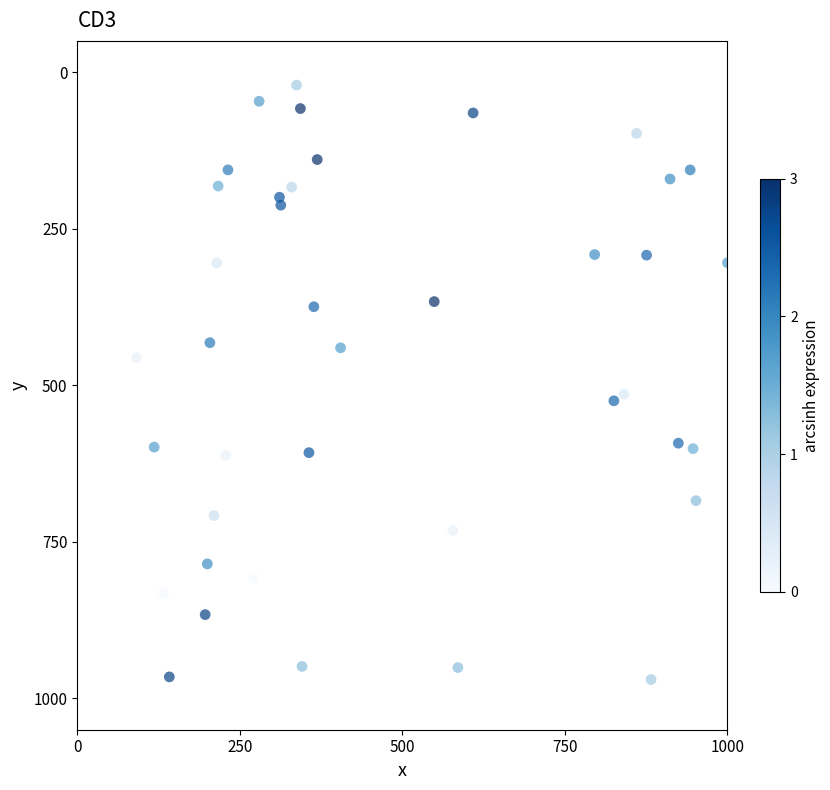

What is the range of X values (max minus min)?

908.8